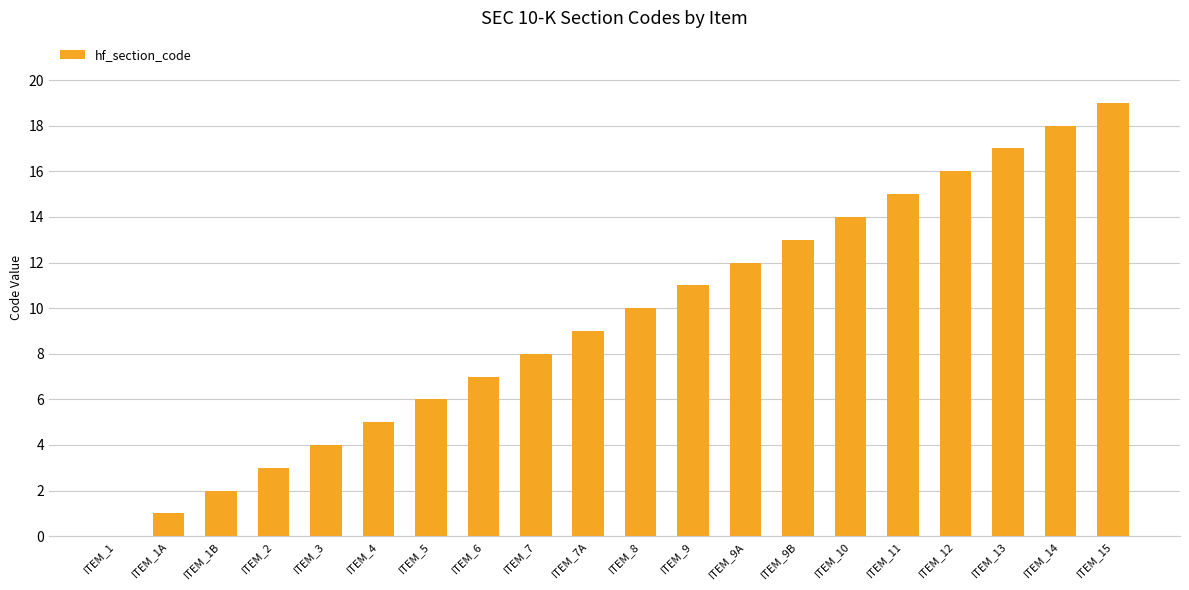

How many categories are shown in the chart?

20